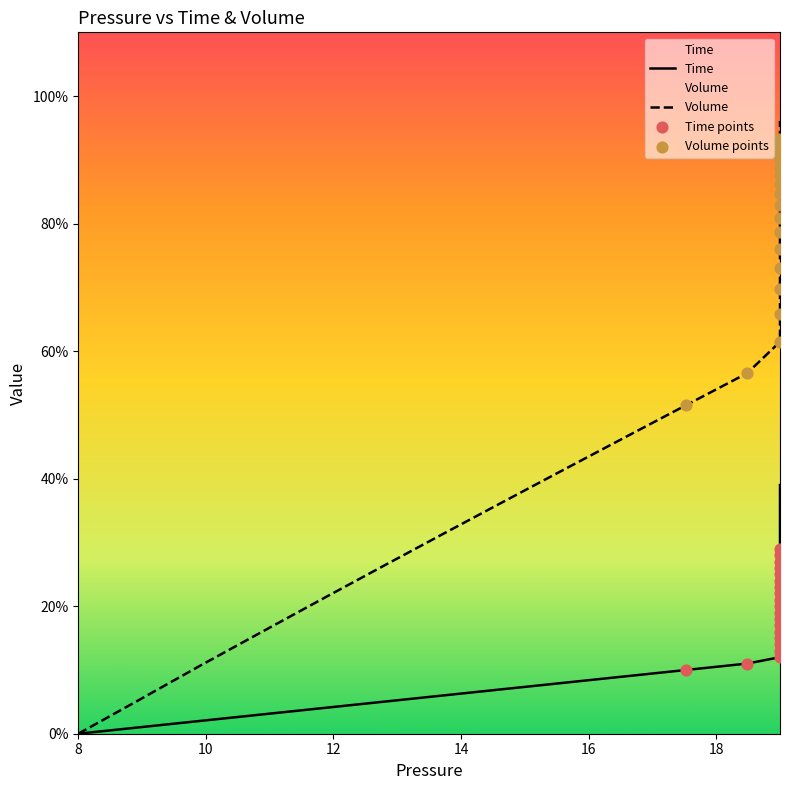

Is the value of Time at 8 greater than the value of Volume at 16?

No